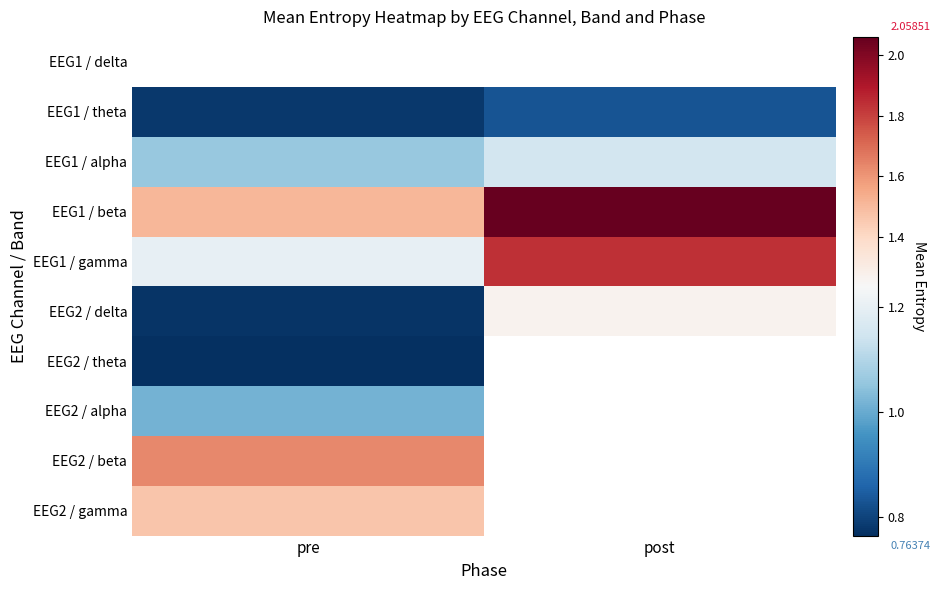

Which category has the highest value across all series?

post